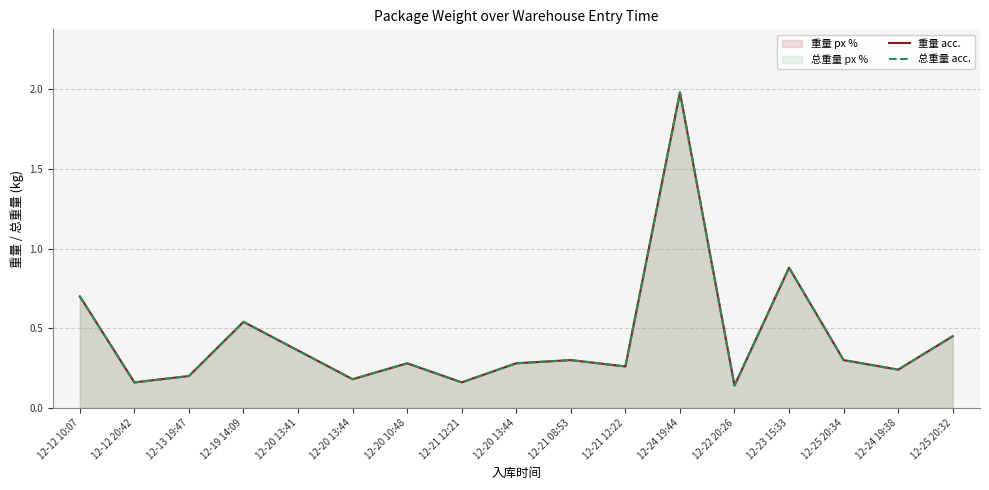

At which category does the chart reach its peak across all series?

12-24 19:44